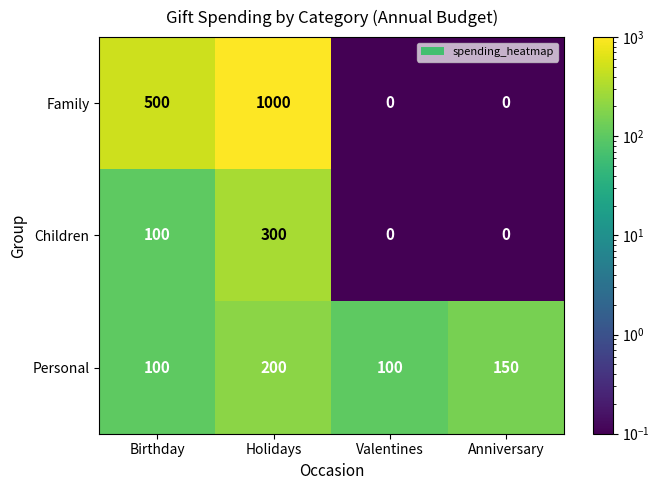

What is the sum of the Children values at Birthday and Holidays?

400